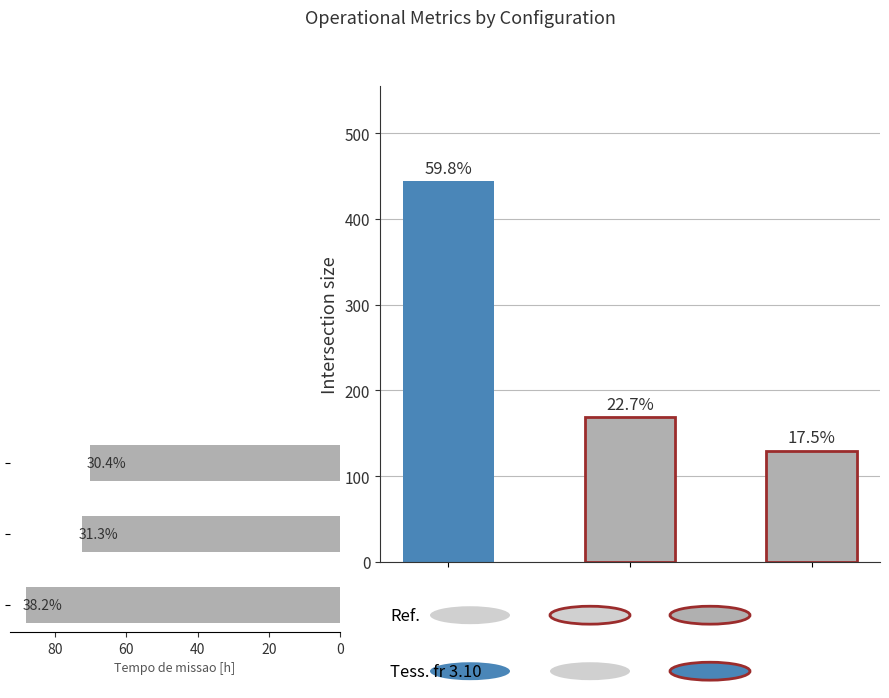

What is the difference between the values at 0 and 20?

15.9